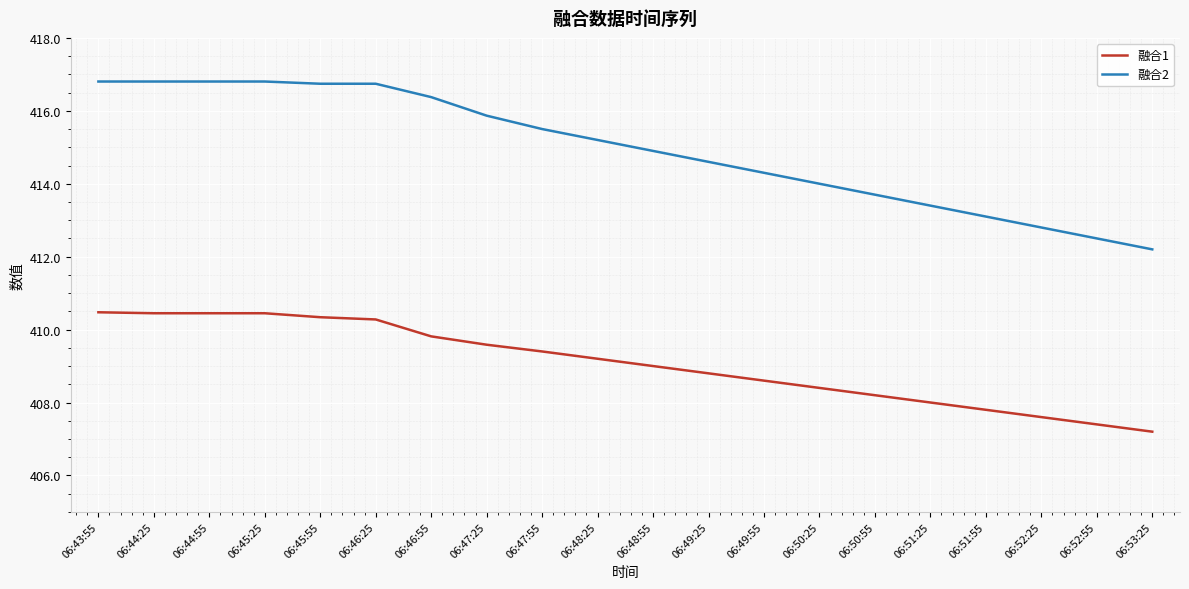

Which series has the widest spread of values?

融合2